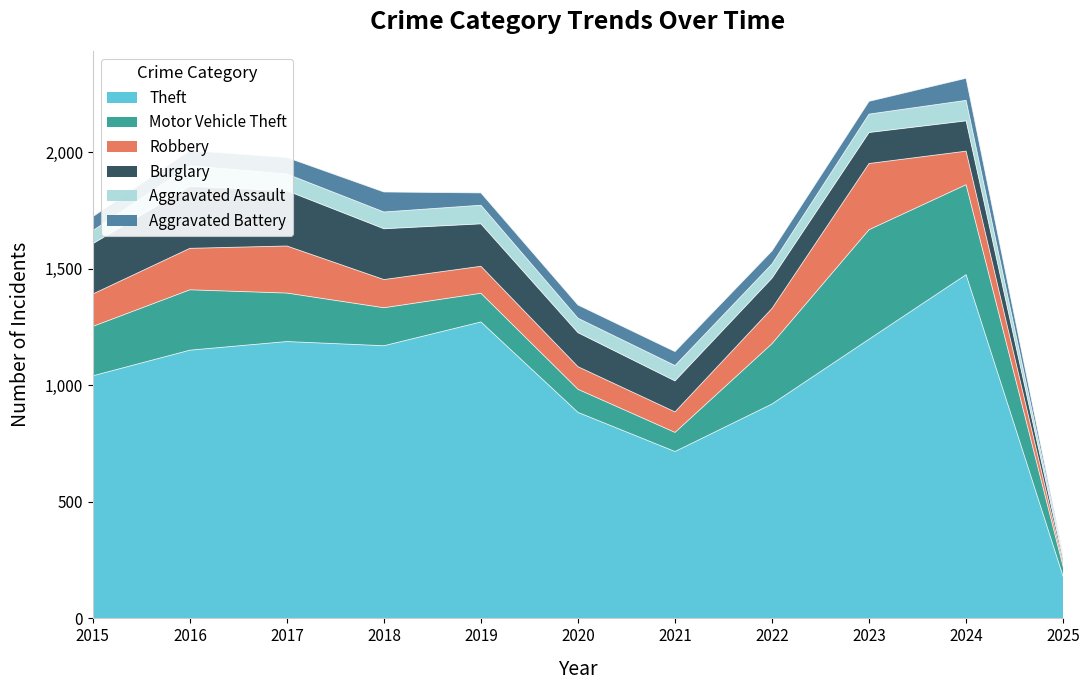

Reading left to right, extract all data points from this chart.

Theft: 2015=1041	2016=1151	2017=1188	2018=1170	2019=1272	2020=884	2021=716	2022=920	2023=1198	2024=1475	2025=180
Motor Vehicle Theft: 2015=212	2016=259	2017=208	2018=163	2019=123	2020=99	2021=82	2022=259	2023=470	2024=386	2025=42
Robbery: 2015=139	2016=178	2017=202	2018=121	2019=116	2020=97	2021=88	2022=151	2023=284	2024=144	2025=15
Burglary: 2015=216	2016=266	2017=237	2018=218	2019=182	2020=146	2021=133	2022=130	2023=133	2024=130	2025=15
Aggravated Assault: 2015=56	2016=88	2017=72	2018=72	2019=80	2020=62	2021=66	2022=61	2023=79	2024=88	2025=13
Aggravated Battery: 2015=60	2016=66	2017=71	2018=86	2019=53	2020=57	2021=60	2022=56	2023=55	2024=95	2025=7